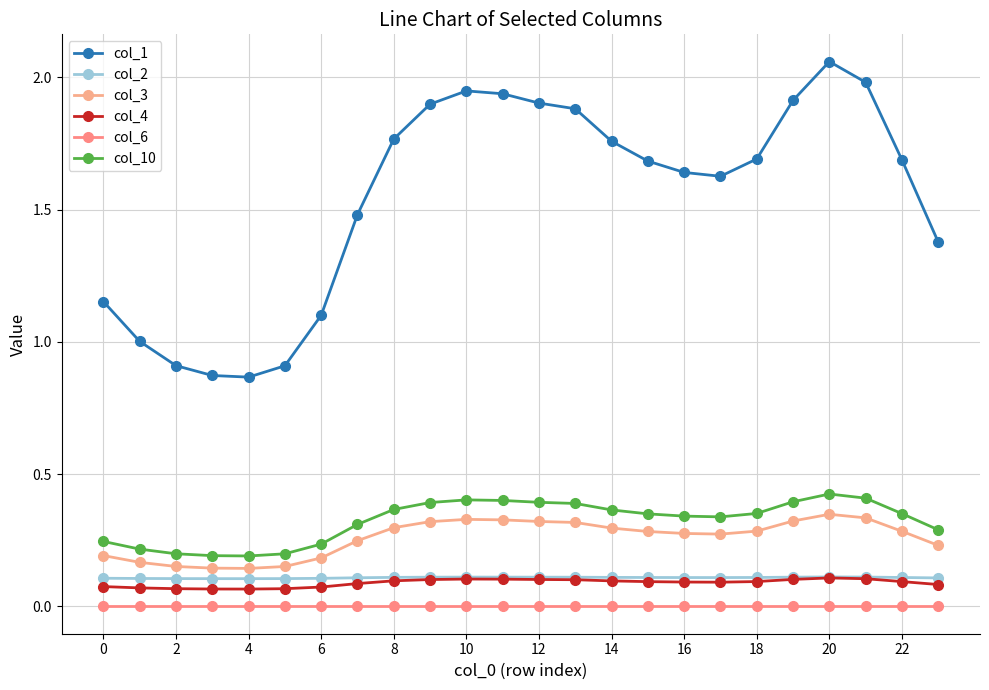

In col_4, how many points are lower than both neighbors (excluding endpoints)?

2